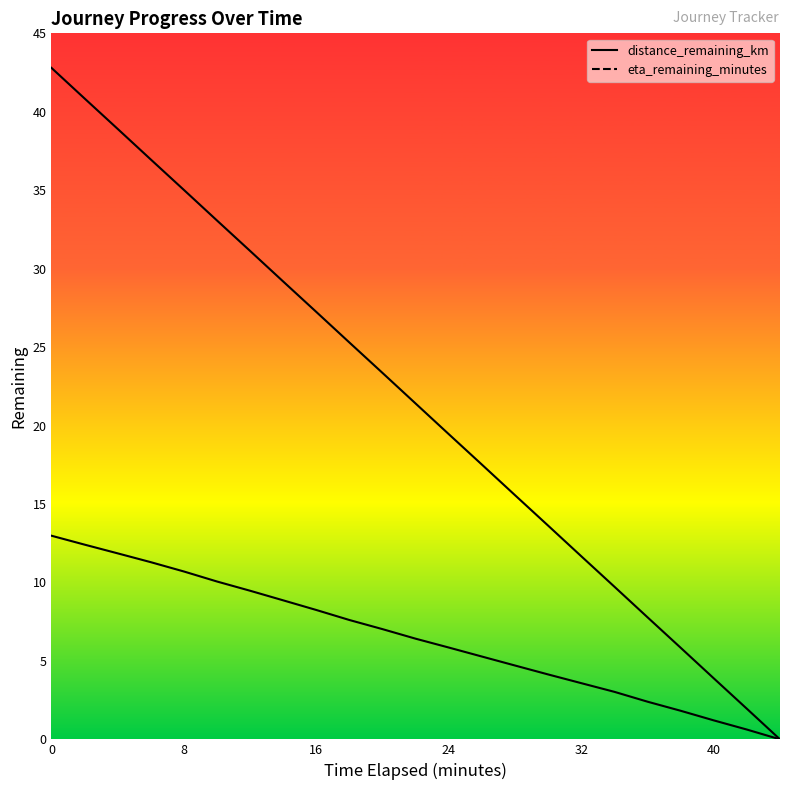

True or false: eta_remaining_minutes and distance_remaining_km intersect in this chart.

False